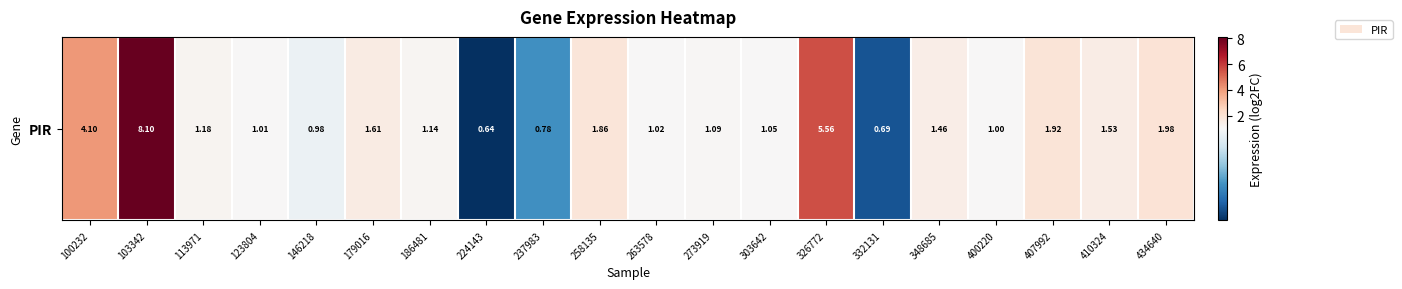

How many data points are less than 1?

4